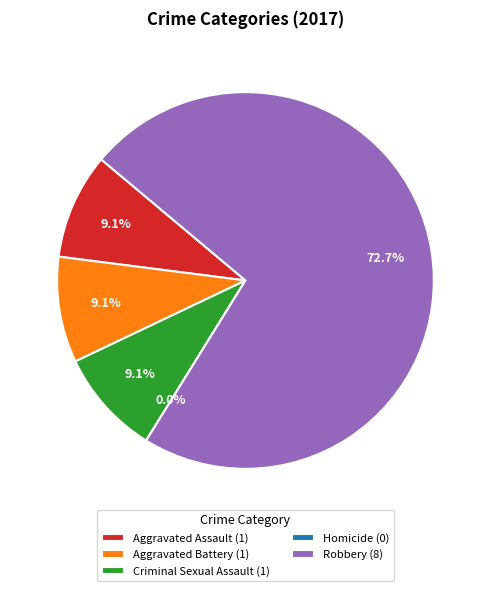

Rank the categories by value from lowest to highest.

Homicide, Aggravated Assault, Aggravated Battery, Criminal Sexual Assault, Robbery